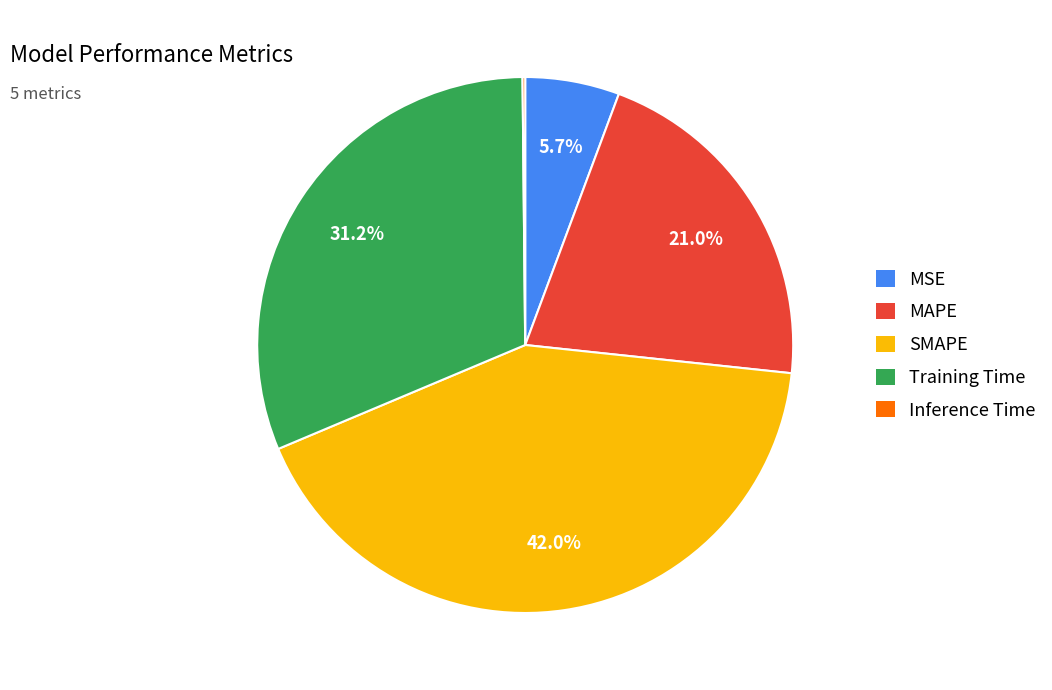

Which category has the biggest portion of the pie?

SMAPE